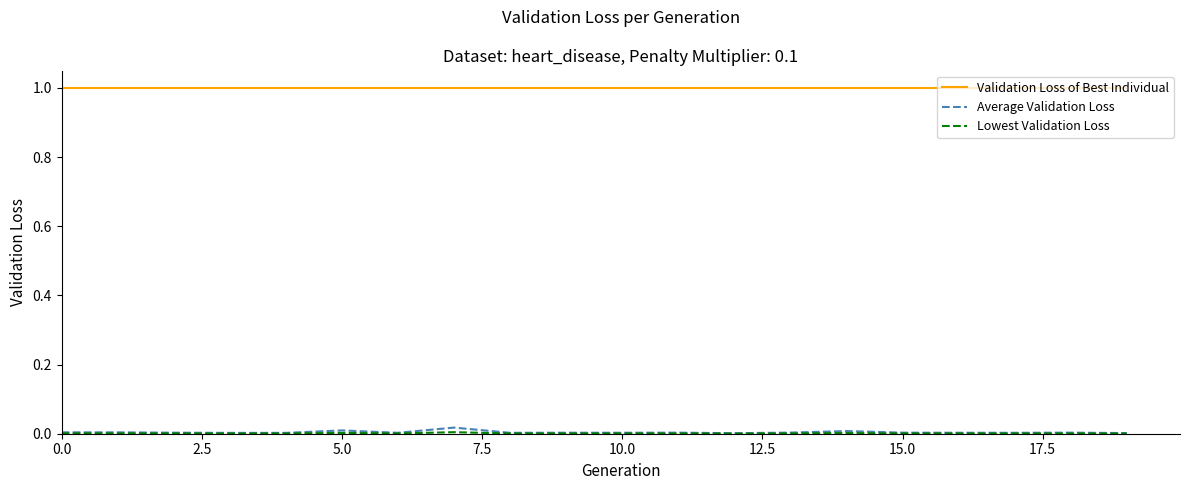

What is the greatest value displayed?

1.0